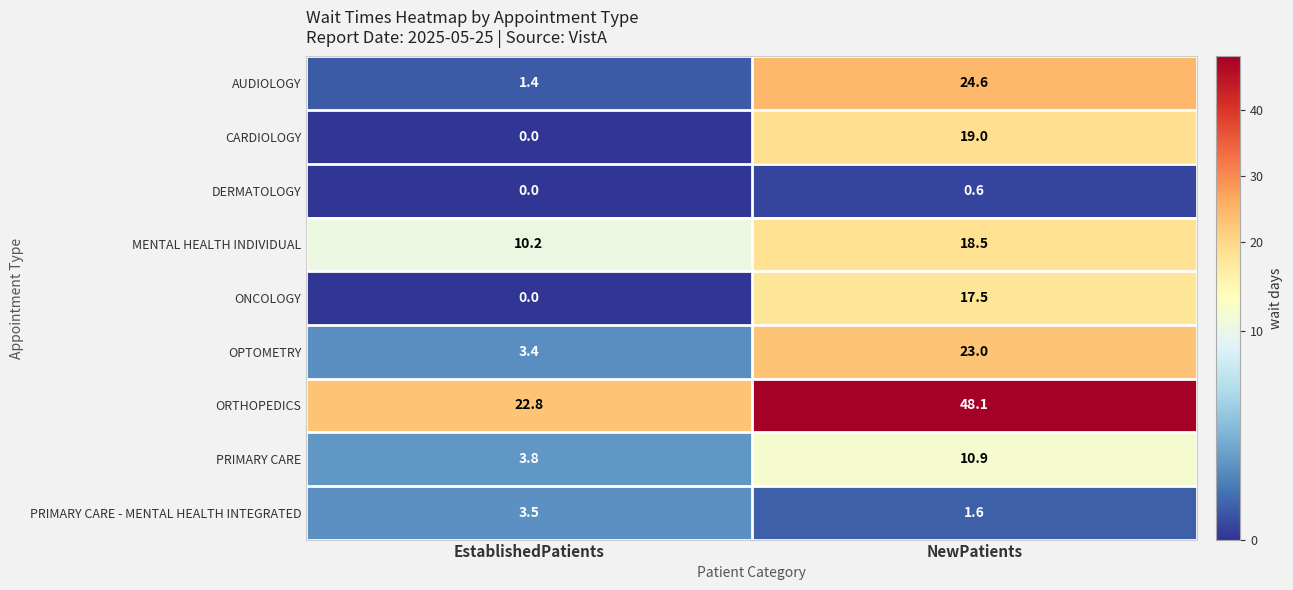

At which label is ONCOLOGY closest to 8?

EstablishedPatients